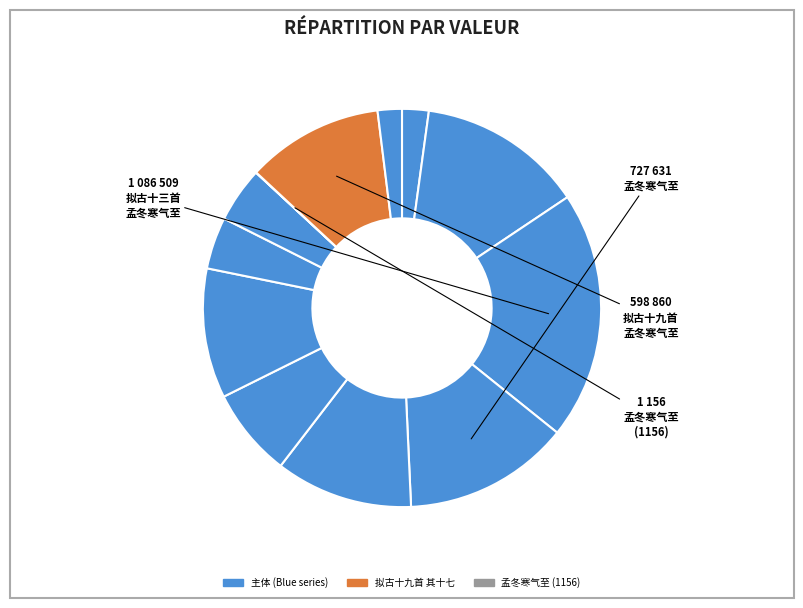

Which category has the biggest portion of the pie?

拟古十三首 其十二 孟冬寒气至